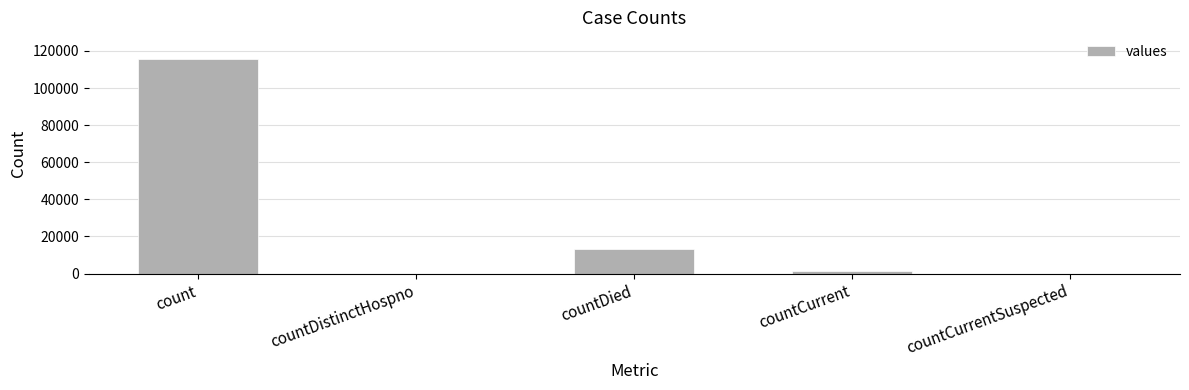

Reading left to right, what are all the values shown in this chart?

count=115379	countDistinctHospno=0	countDied=13343	countCurrent=1383	countCurrentSuspected=0